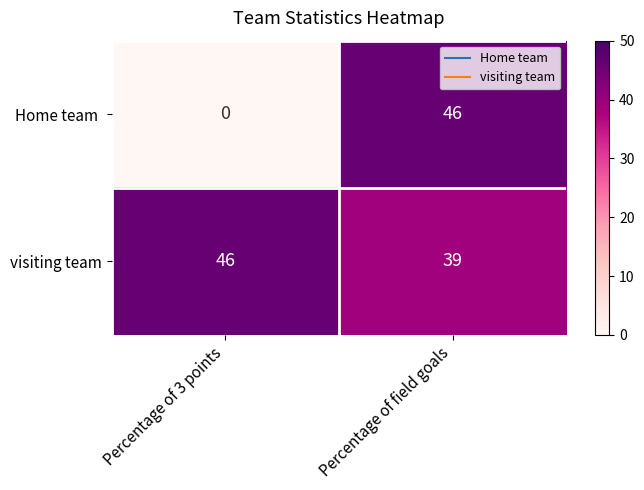

What is the difference between the visiting team values at Percentage of 3 points and Percentage of field goals?

7